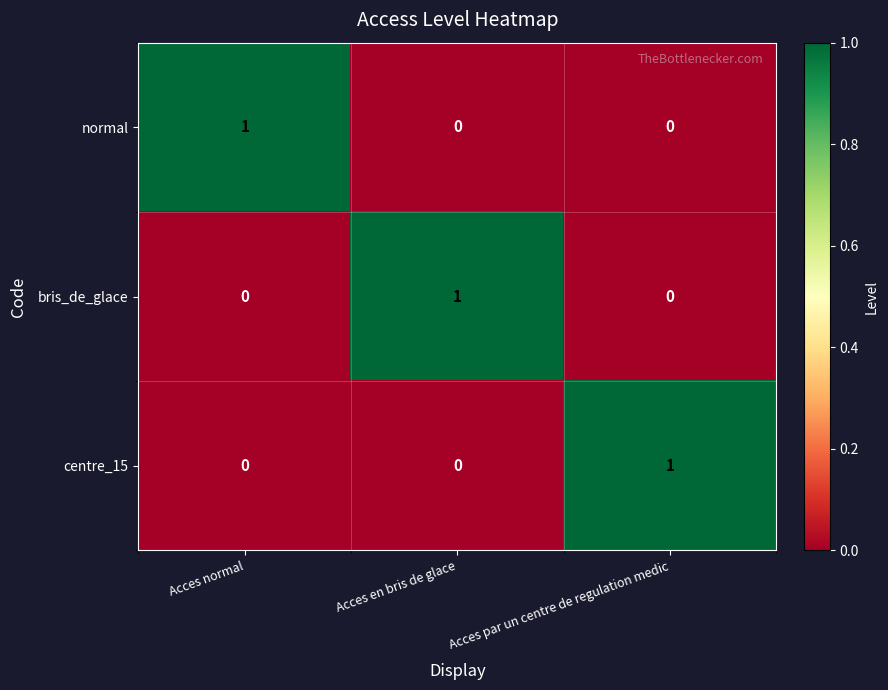

The centre_15 series shows 1 at Acces par un centre de regulation medic. True or false?

True